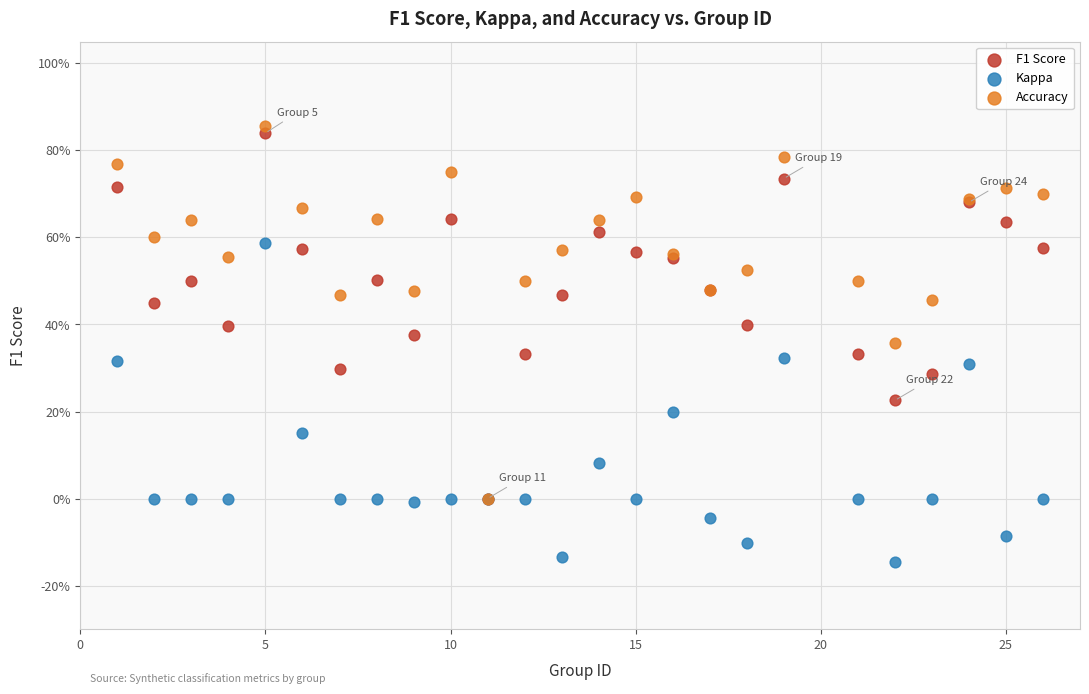

What are all the series names shown in the legend?

F1 Score, Kappa, Accuracy